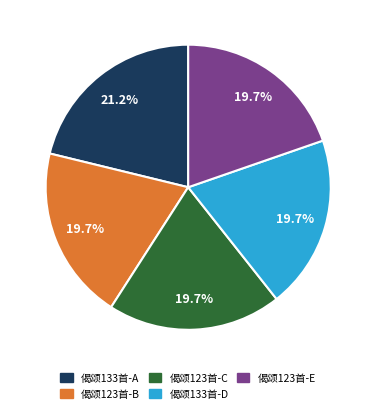

Is there any slice that represents more than half of the pie?

No